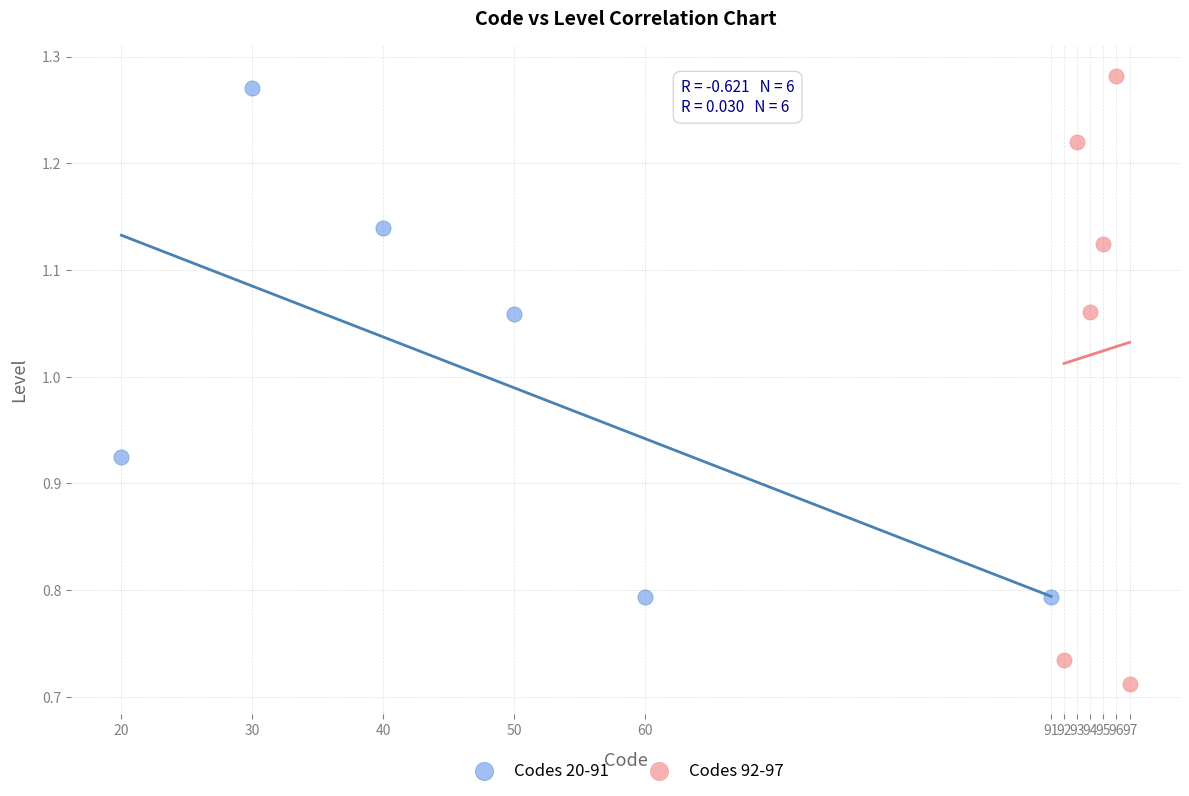

Which series contains the lowest Y value?

Codes 92-97